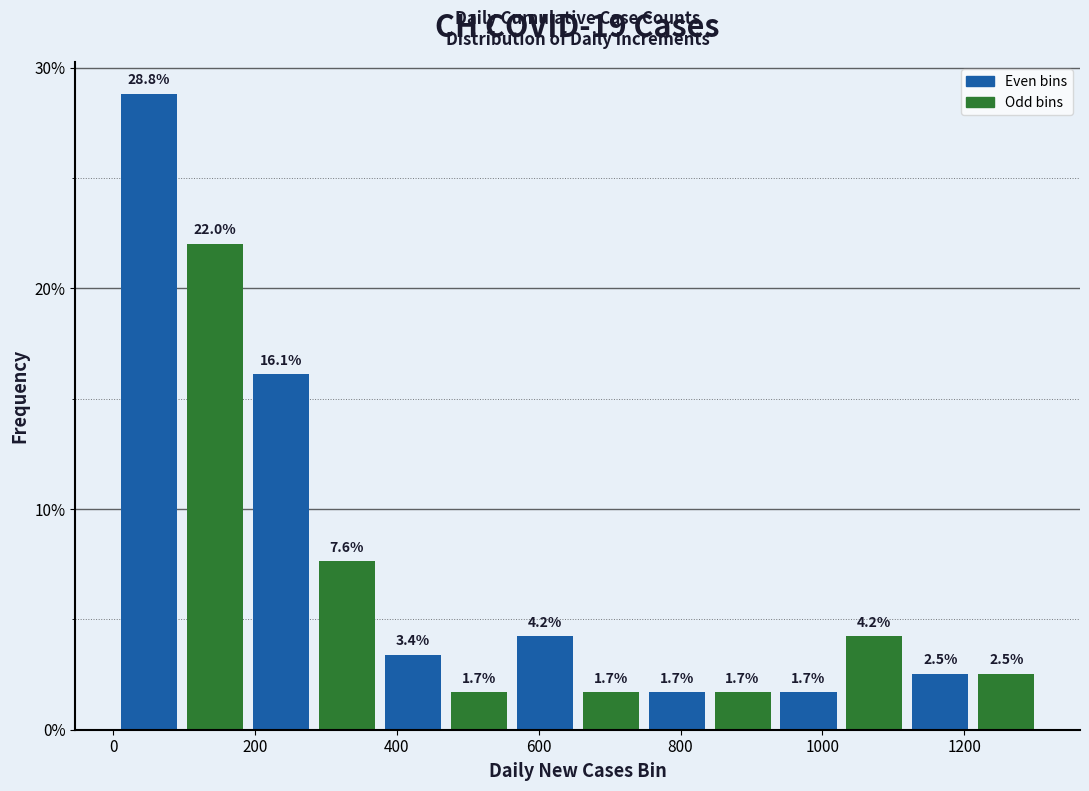

Over which range of the x-axis is the bar tallest?

0 to 100